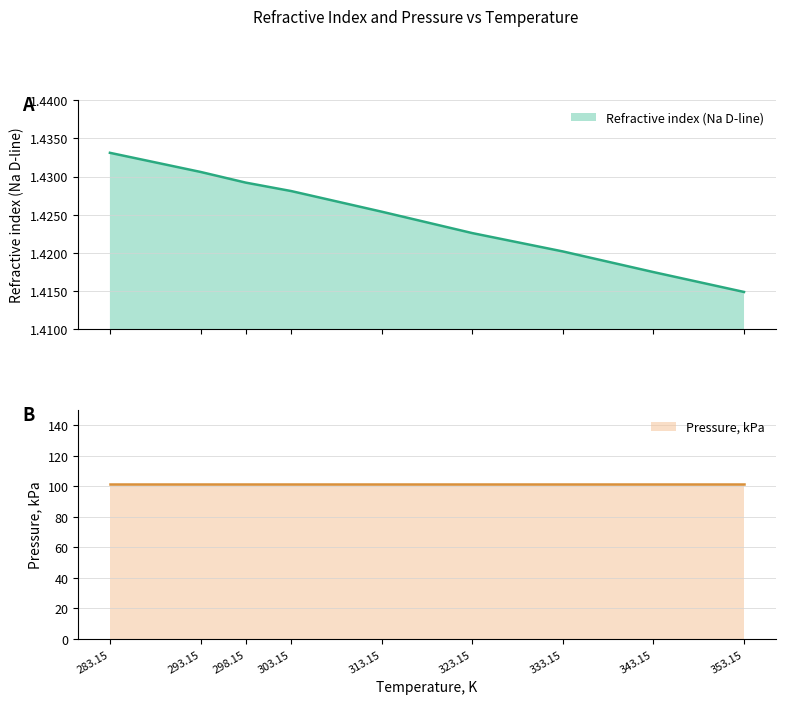

Does the chart have visible grid lines?

Yes